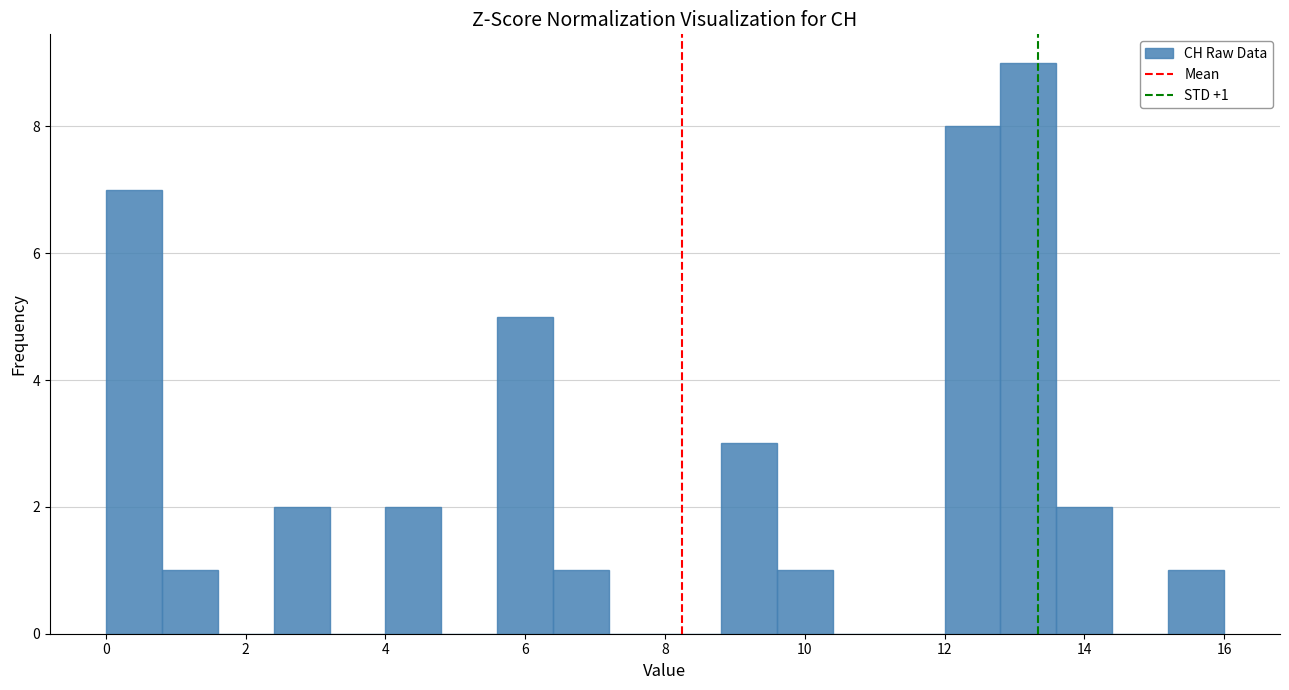

Over which range of the x-axis is the bar tallest?

12.8 to 13.6